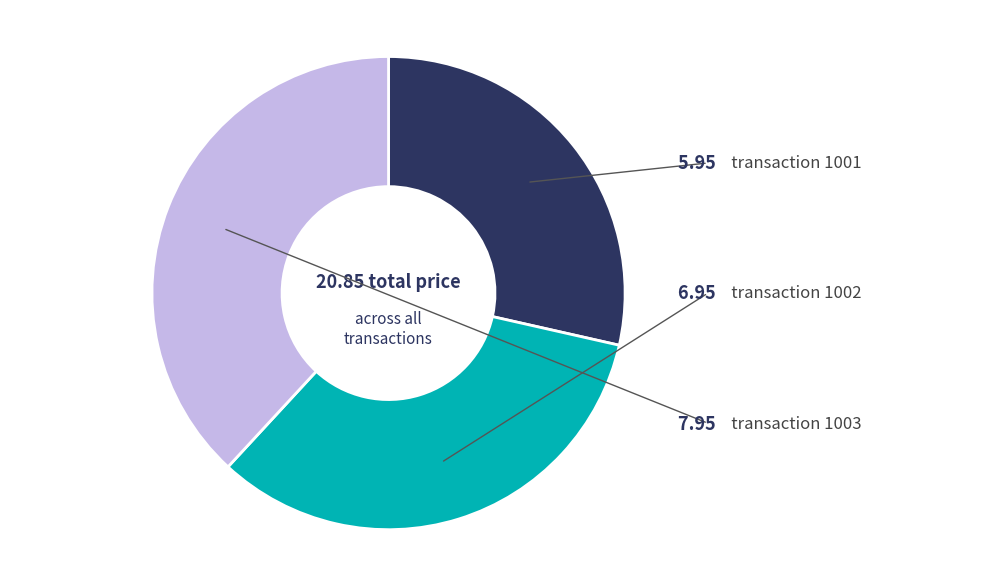

Is there any slice that represents more than half of the pie?

No